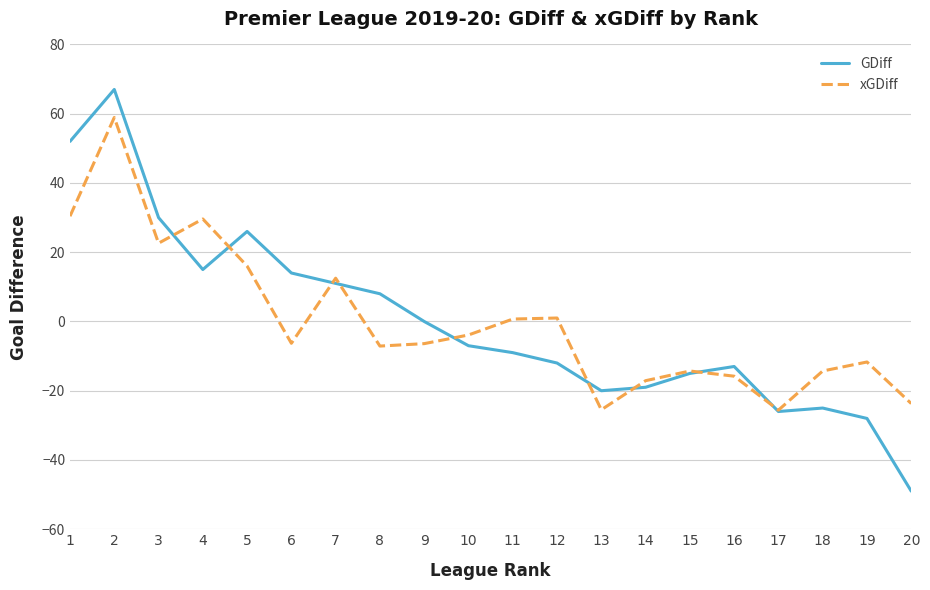

What is the smallest value displayed?

-49.0